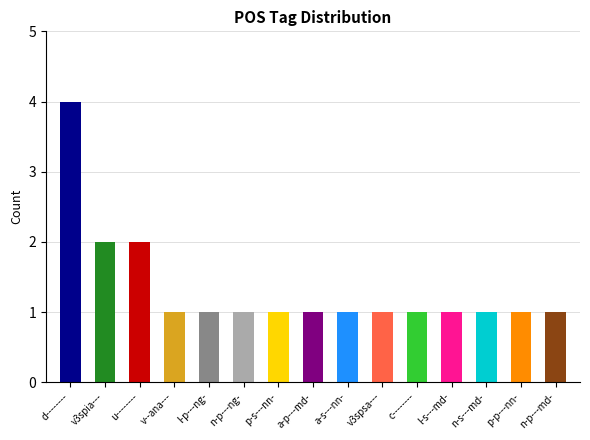

List the labels in order of value, largest first.

d--------, v3spia---, u--------, v--ana---, l-p---ng-, n-p---ng-, p-s---nn-, a-p---md-, a-s---nn-, v3spsa---, c--------, l-s---md-, n-s---md-, p-p---nn-, n-p---md-